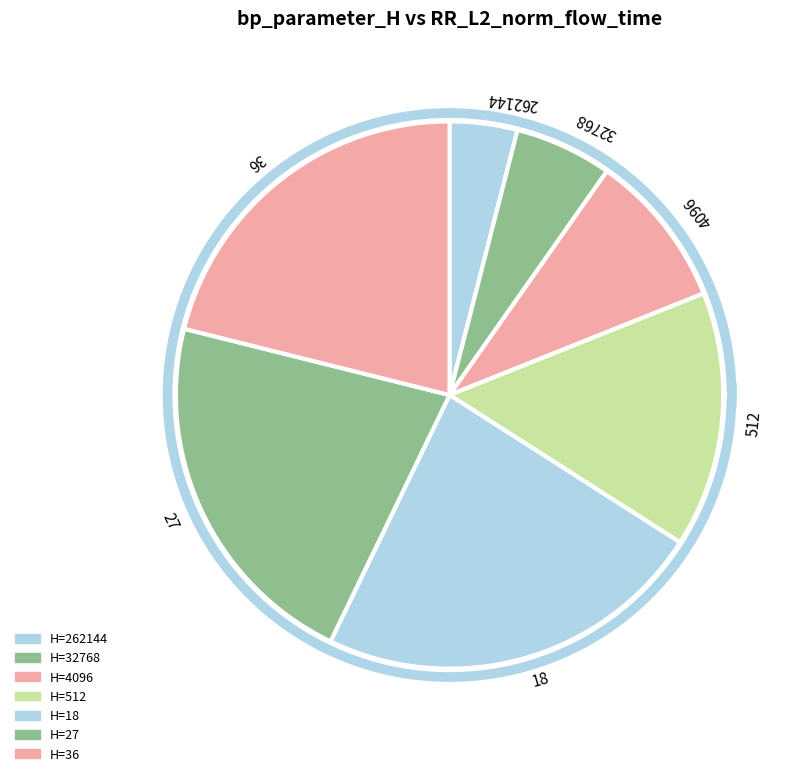

To the nearest percent, what is the average slice percentage?

14%